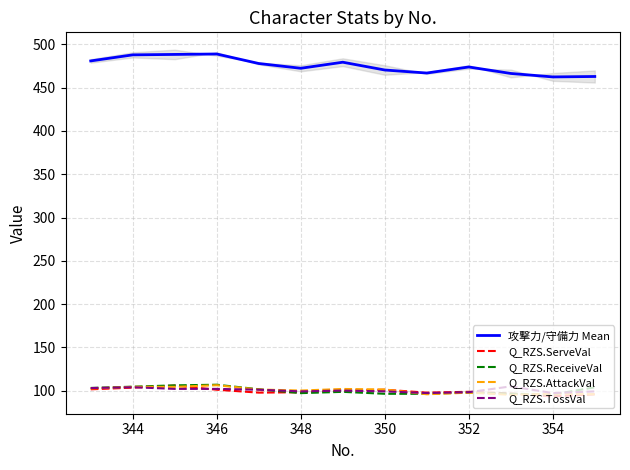

How many interior local valleys does the Q_RZS.ReceiveVal series have?

2